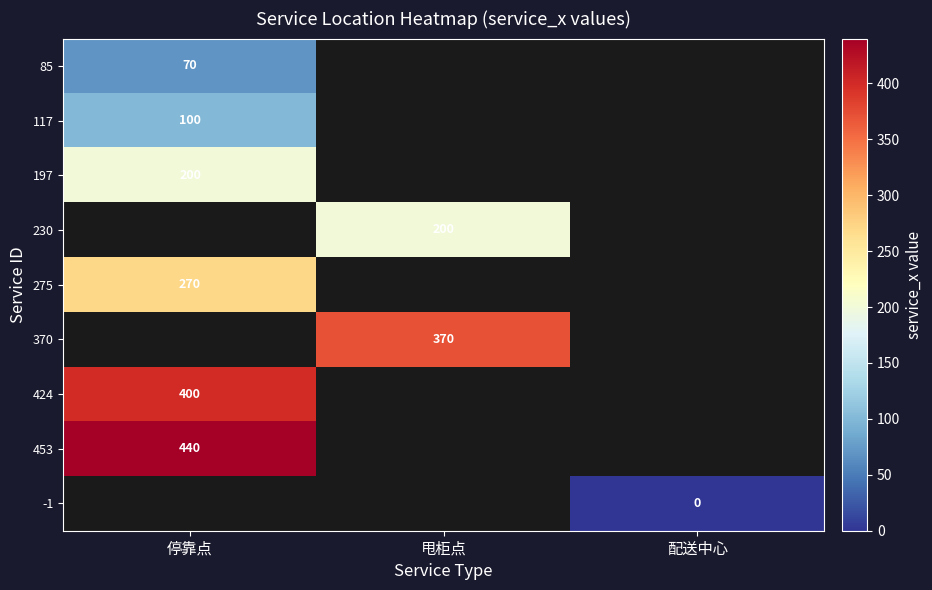

What is the minimum value for 197?

200.0